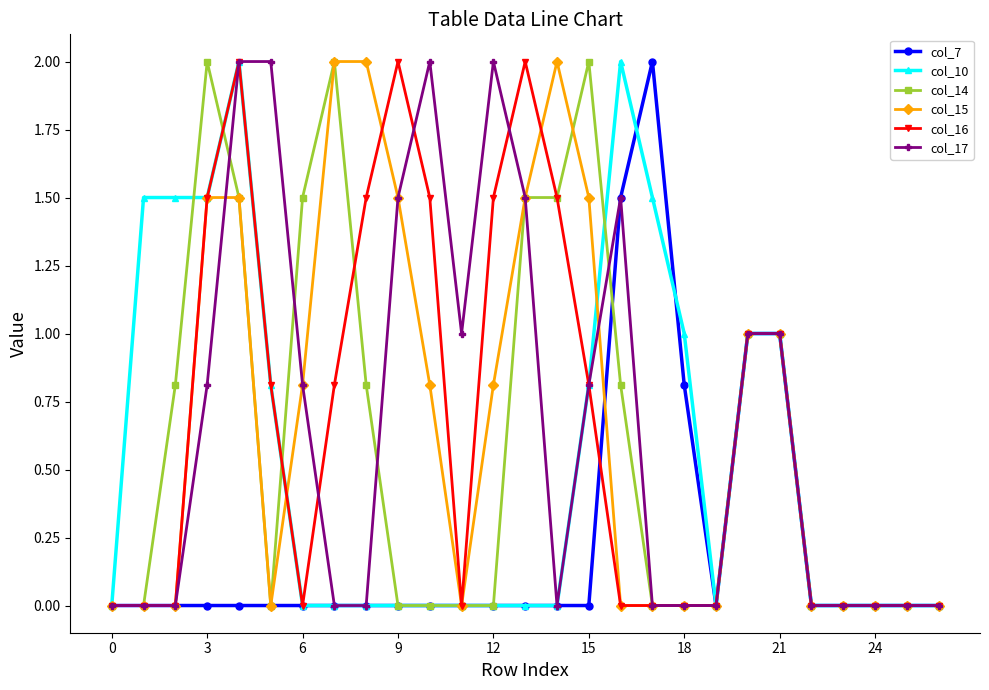

What is the average value of the col_10 series?

0.5